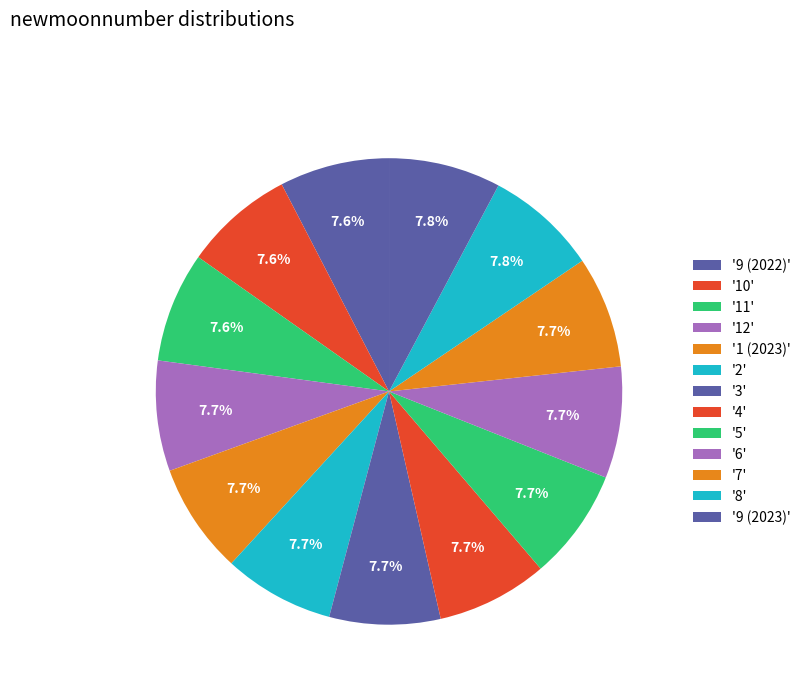

To the nearest percent, what is the average slice percentage?

8%